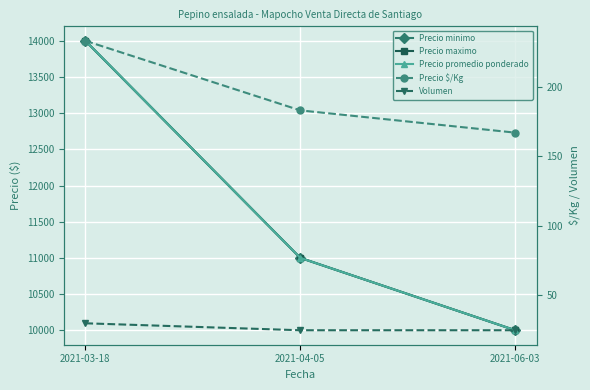

Is it true that Precio $/Kg equals 183 at 2021-04-05?

True